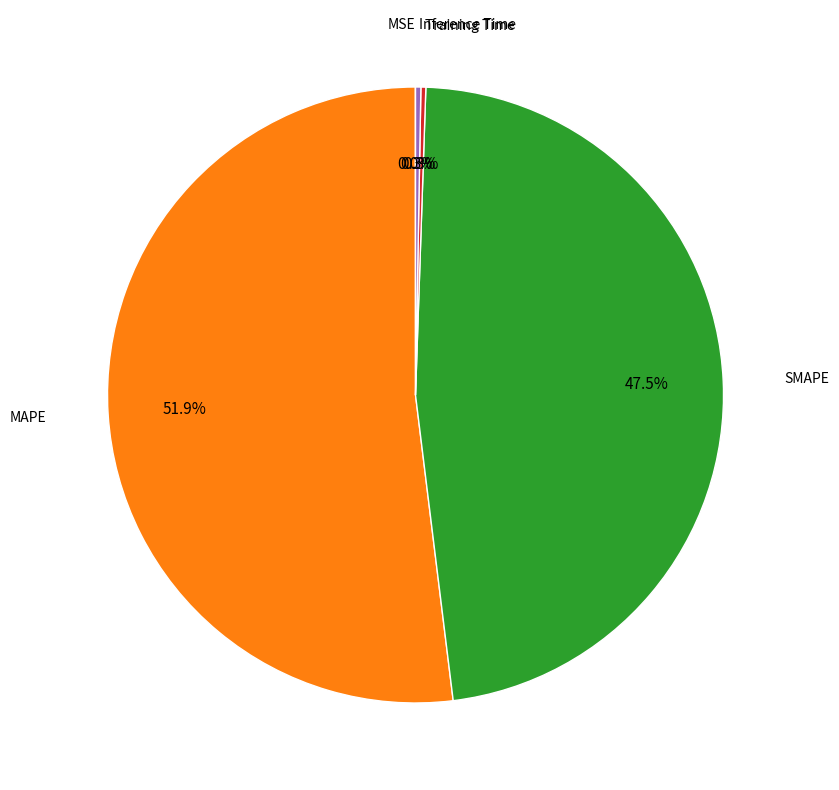

True or false: SMAPE accounts for 40% of the total.

False